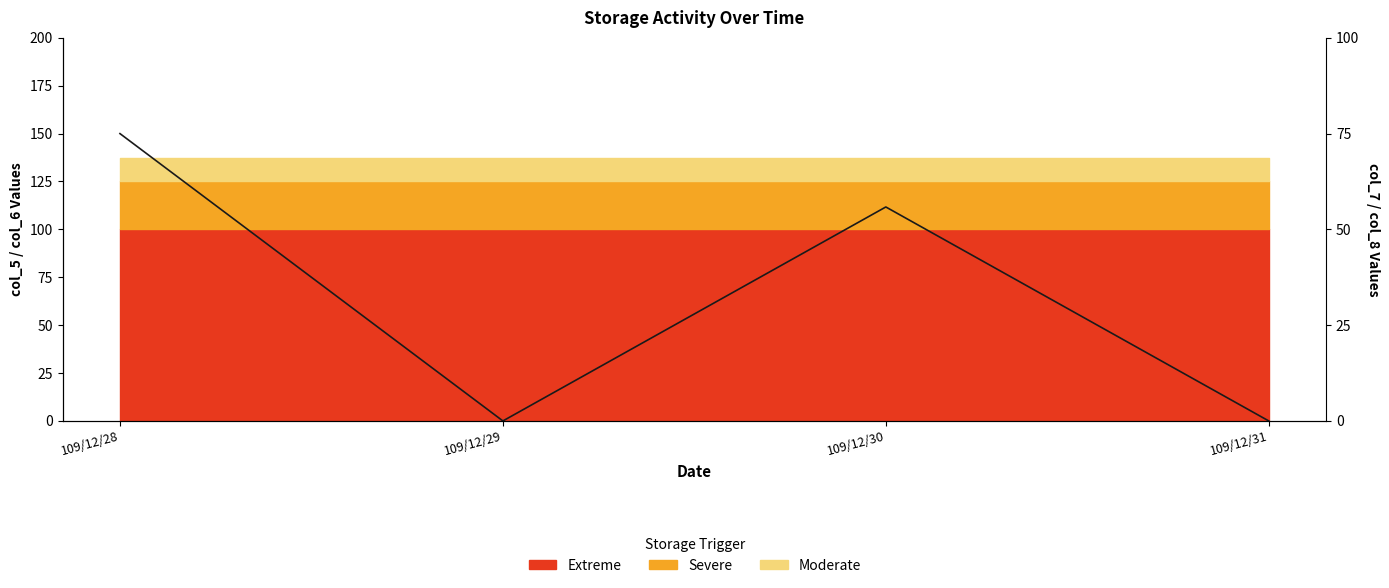

What is the maximum value shown in the chart?

150.0